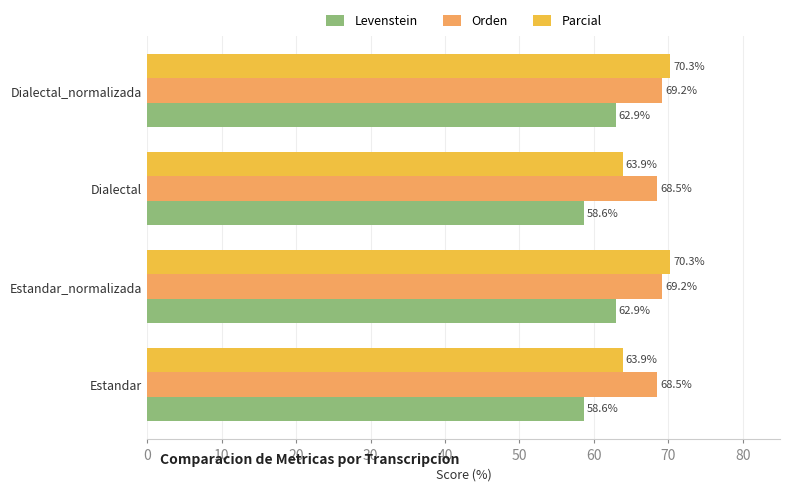

How many series are shown in this chart?

3